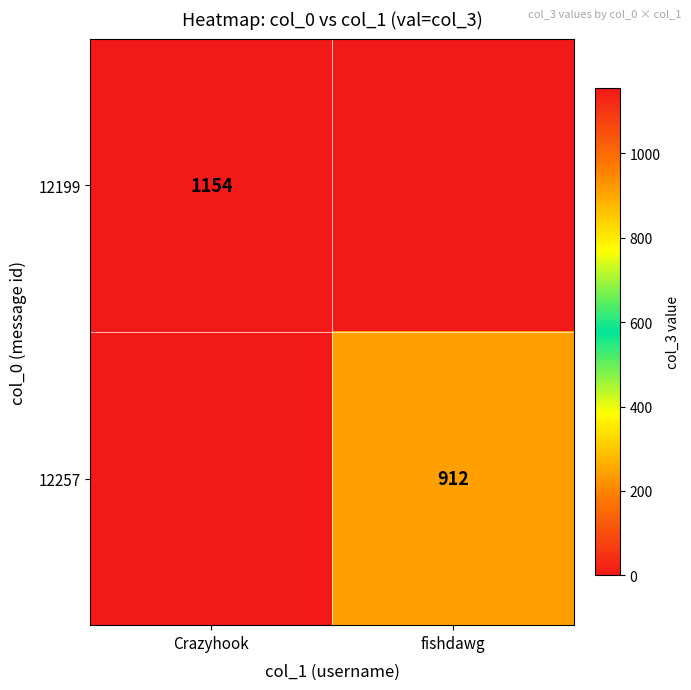

At which category is the sum across all series the highest?

Crazyhook